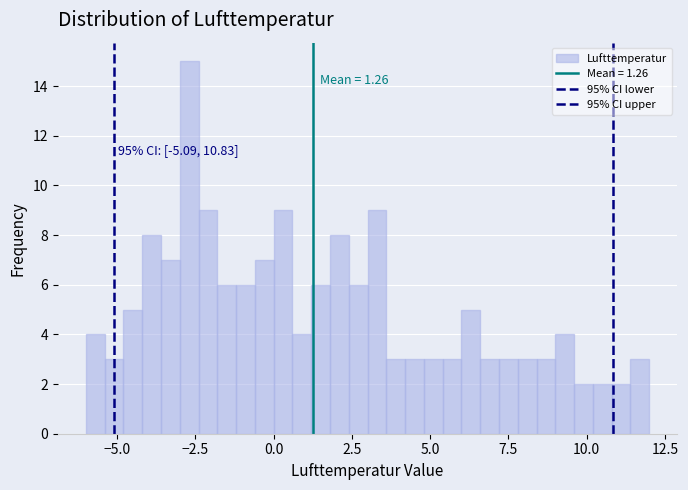

Around what value on the x-axis is the tallest bar? Give the approximate position of its centre, as read against the axis.

-2.5